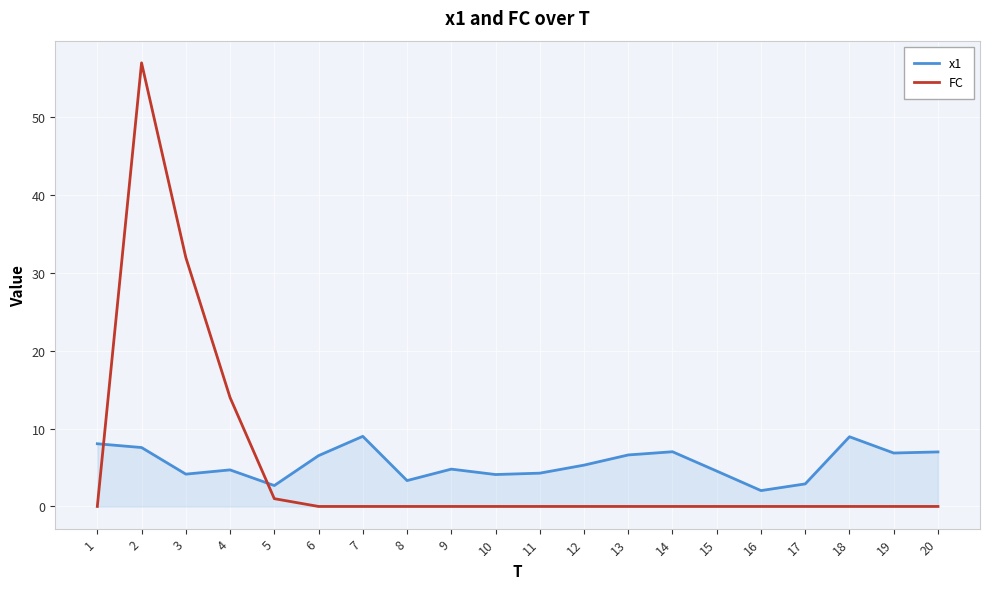

What is the total value across all series at 19?

6.9